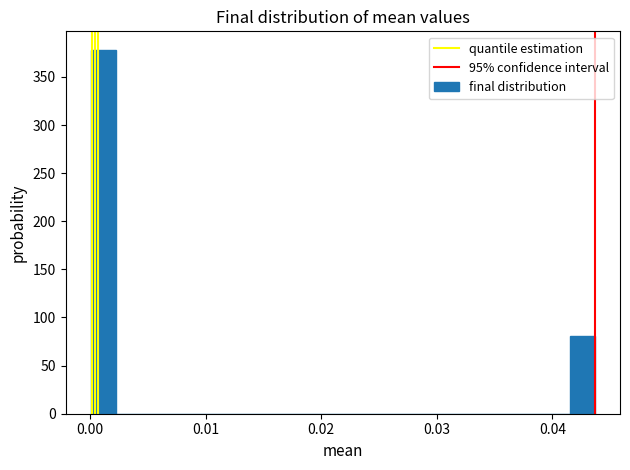

Read against the x-axis, roughly where is the centre of the tallest bar?

0.001